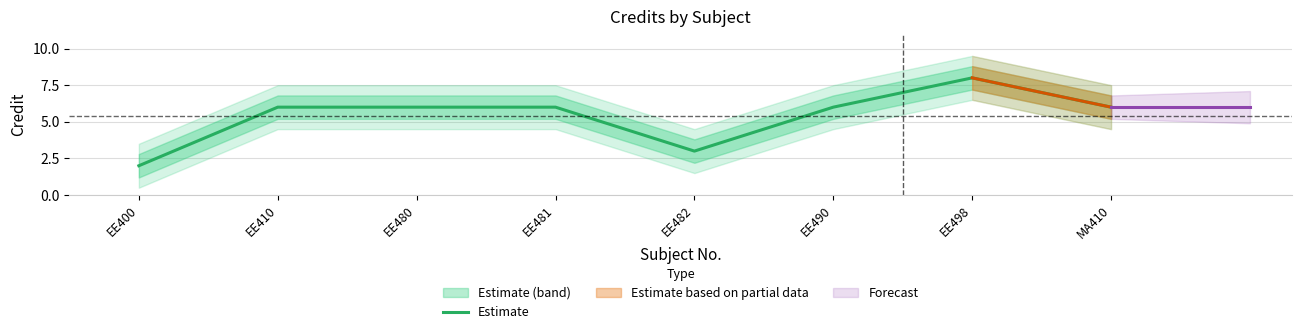

At which category does the data reach its first local peak?

EE498